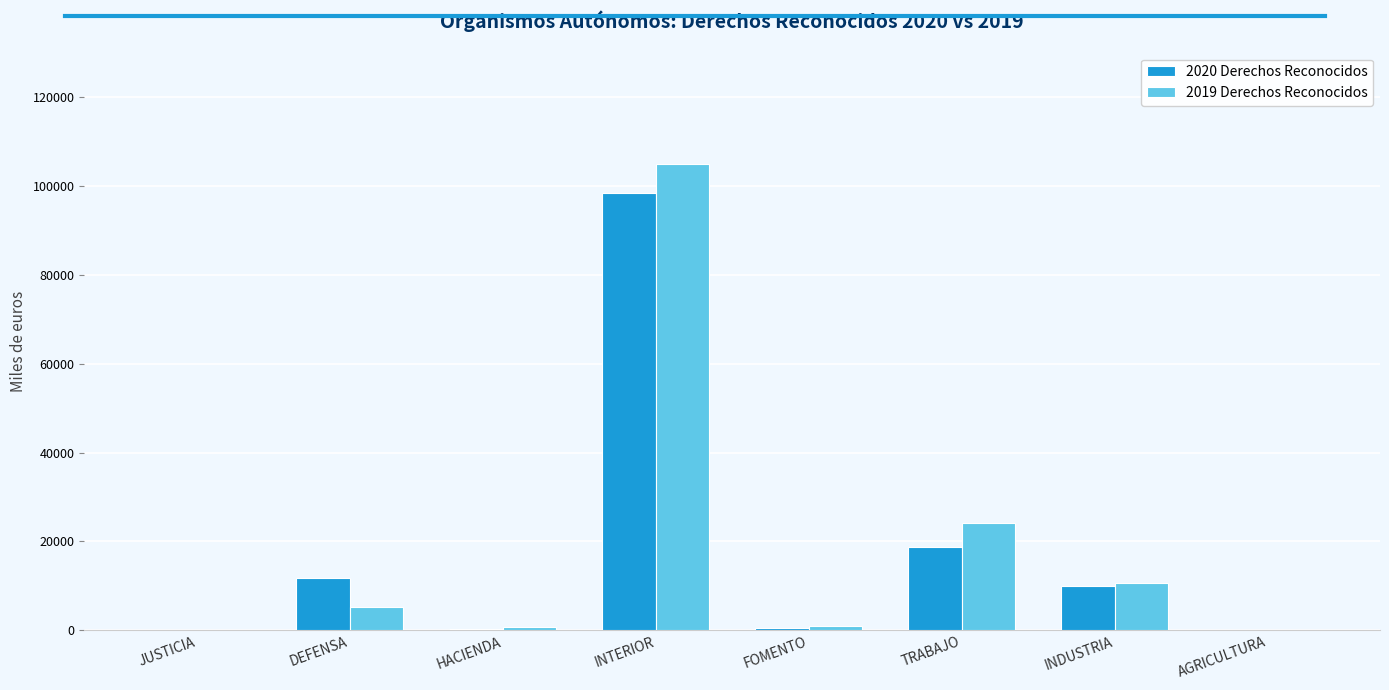

Which series changed the most between DEFENSA and TRABAJO?

2019 Derechos Reconocidos